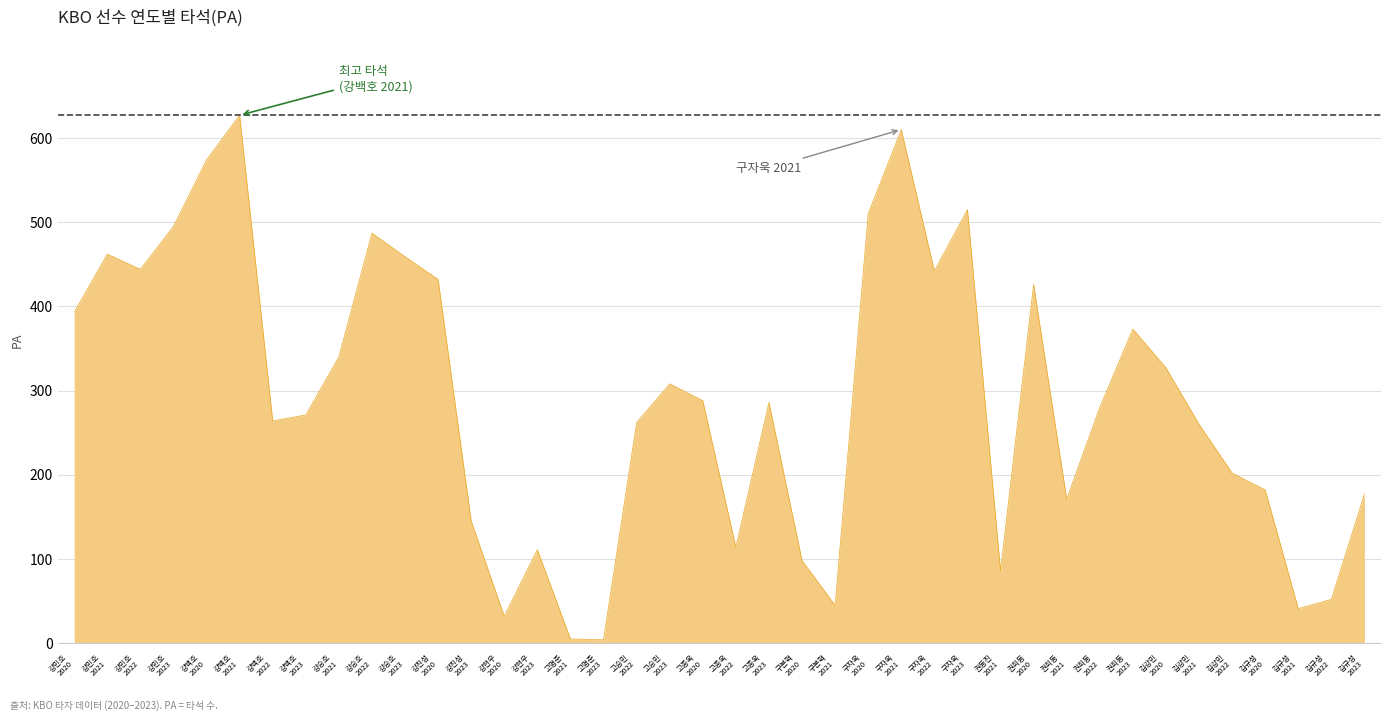

What is the change in value from 강백호
2023 to 구본혁
2020?

-173